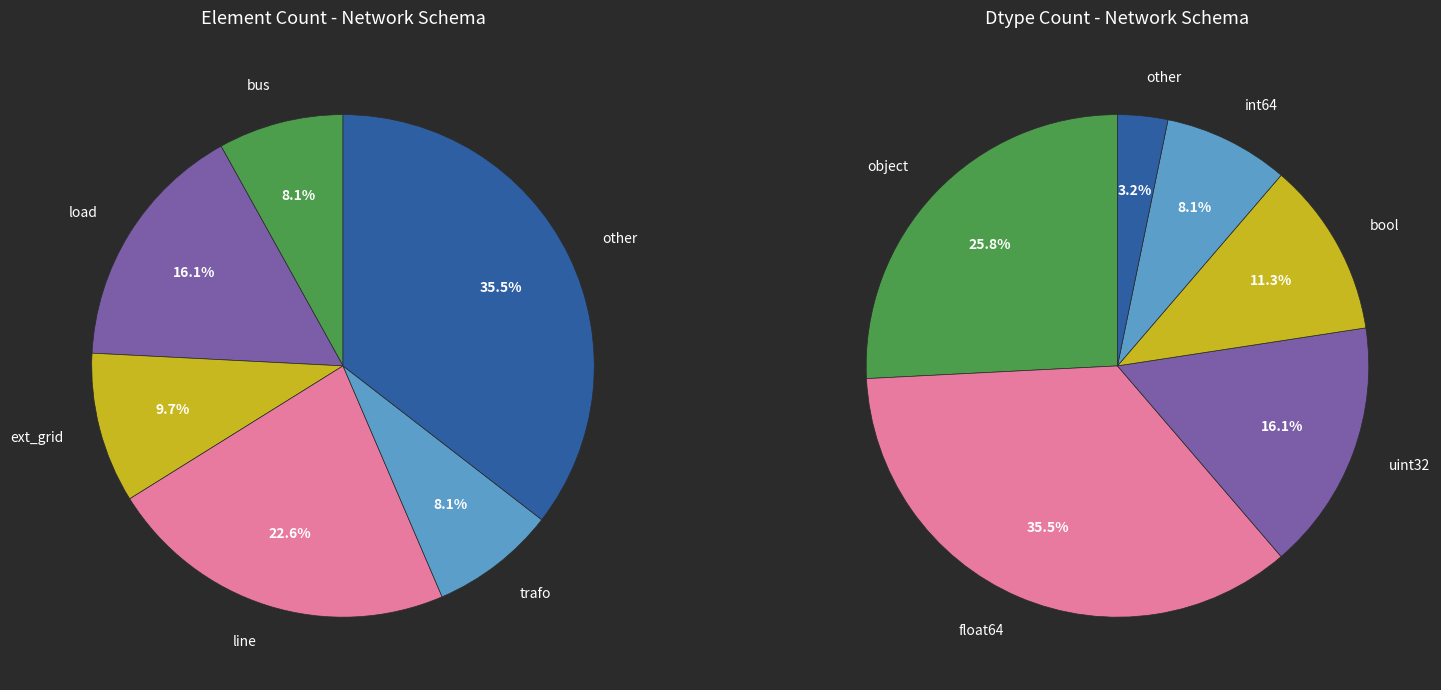

What percentage is the other slice, to the nearest percent?

35%